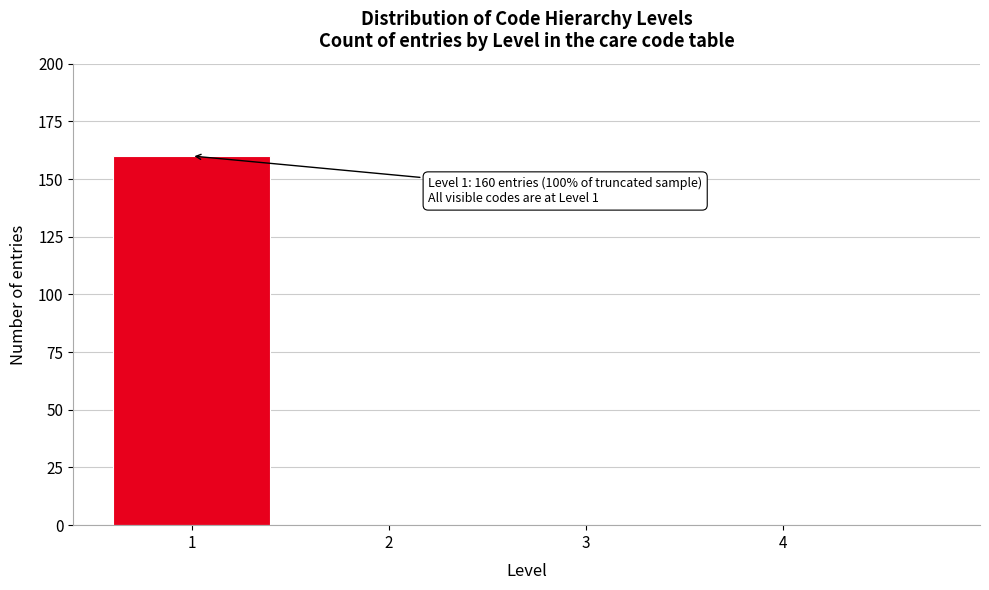

Reading left to right, extract all data points from this chart.

1=160	2=0	3=0	4=0